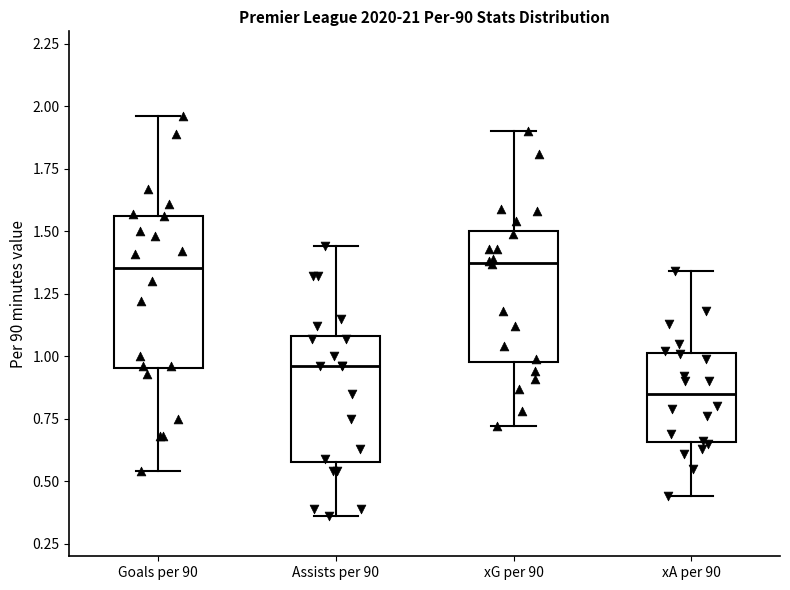

Reading left to right, read every box against the y-axis: the position of its median line, the range the box covers, and the ends of its whiskers. The values are not printed on the chart, so give them approximately, as read against the axis.

Goals per 90: median 1.35, box 0.95 to 1.55, whiskers 0.55 to 1.95
Assists per 90: median 0.95, box 0.60 to 1.10, whiskers 0.35 to 1.45
xG per 90: median 1.40, box 1.00 to 1.50, whiskers 0.70 to 1.90
xA per 90: median 0.85, box 0.65 to 1.00, whiskers 0.45 to 1.35